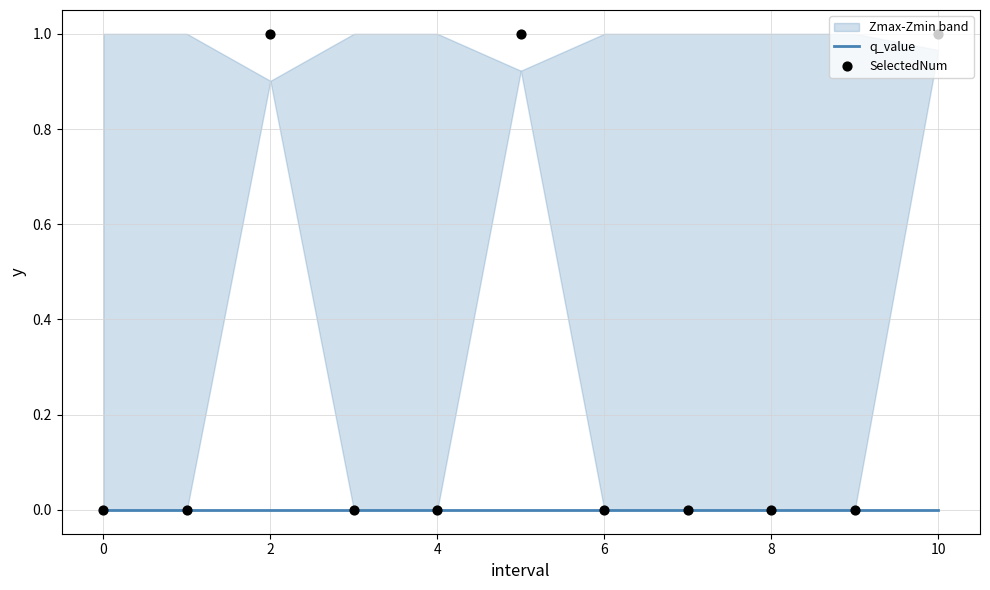

Which series has the largest Y range (max minus min)?

SelectedNum